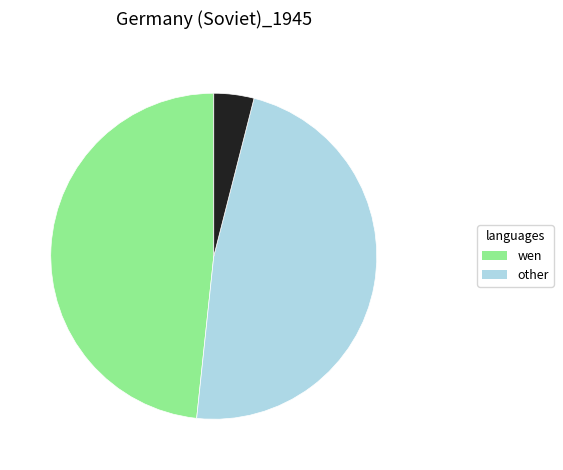

Is there any slice that represents more than half of the pie?

No